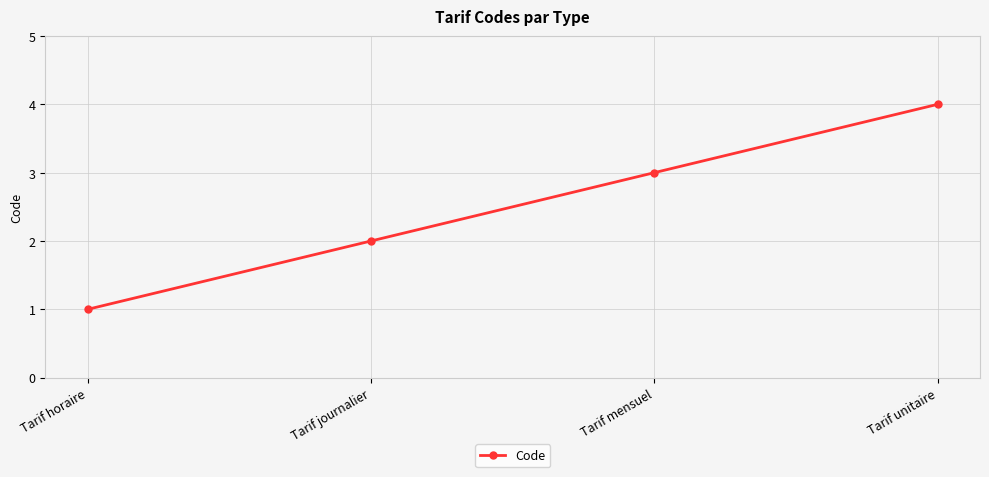

Where is the data nearest to the value 2?

Tarif journalier